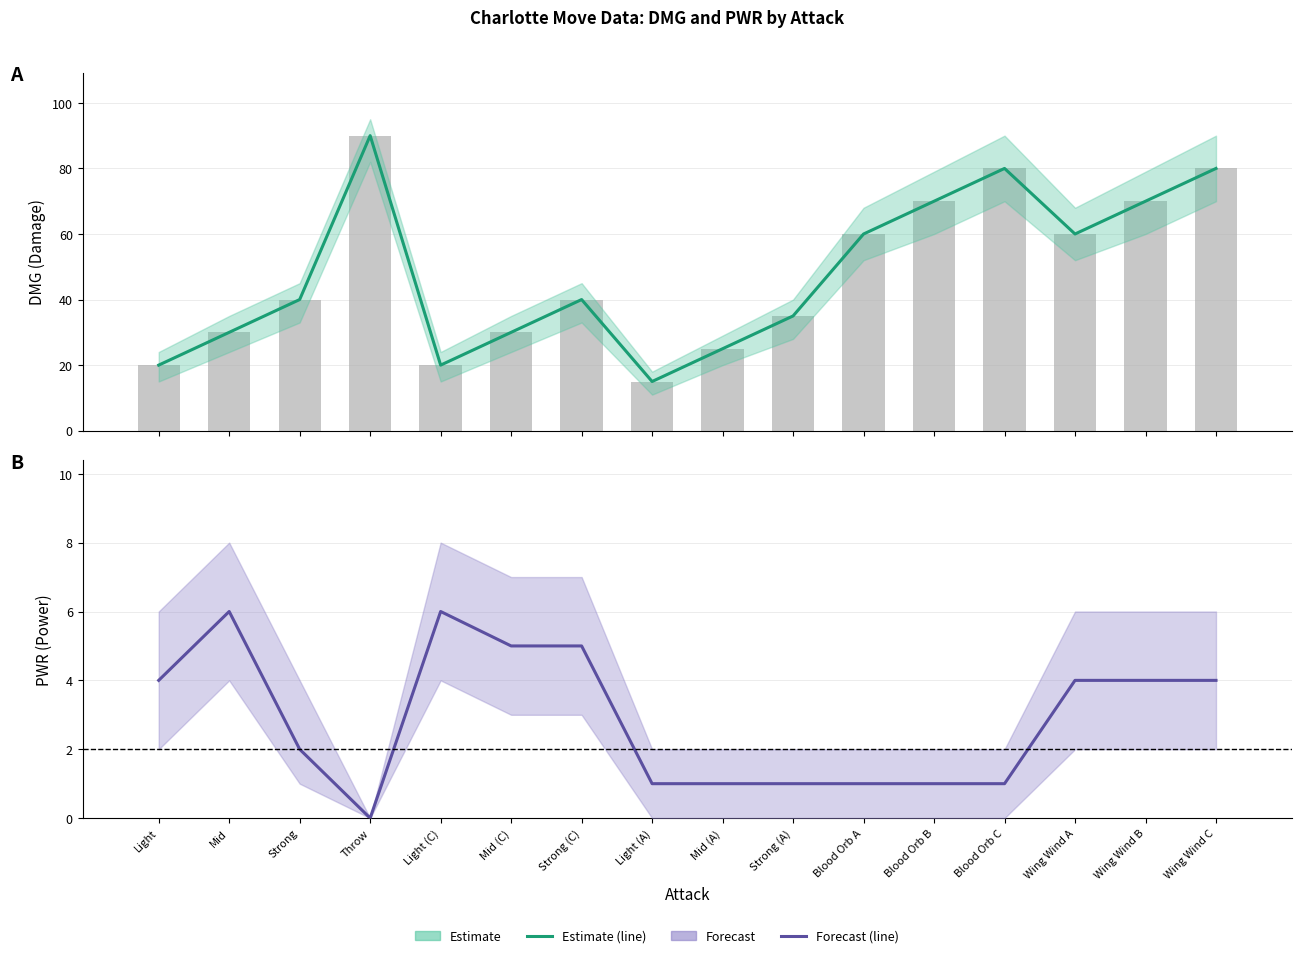

Are the bars horizontal?

No